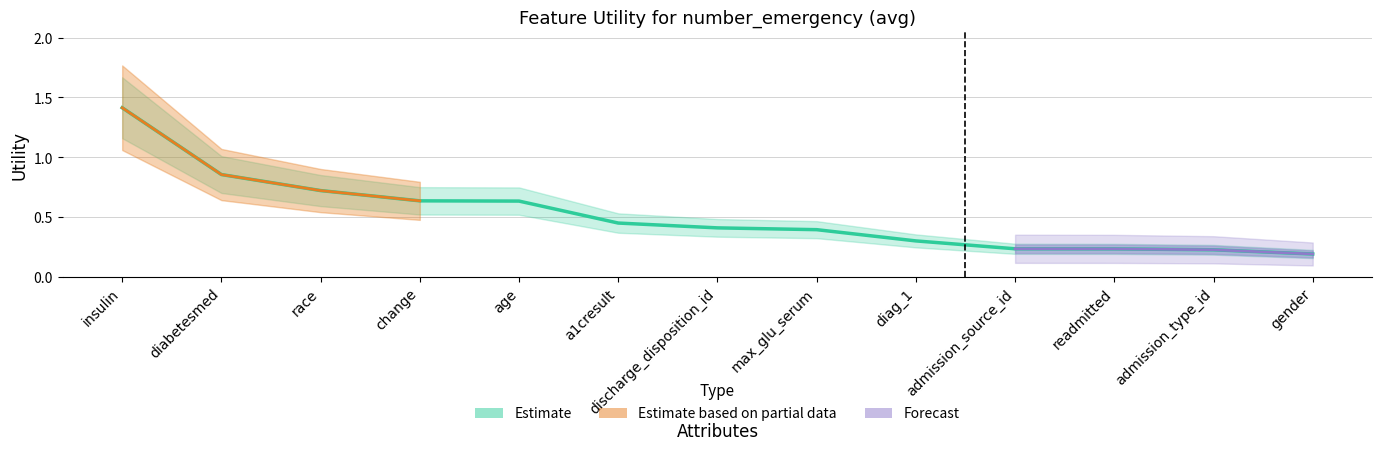

What is the sum of all values?

6.7